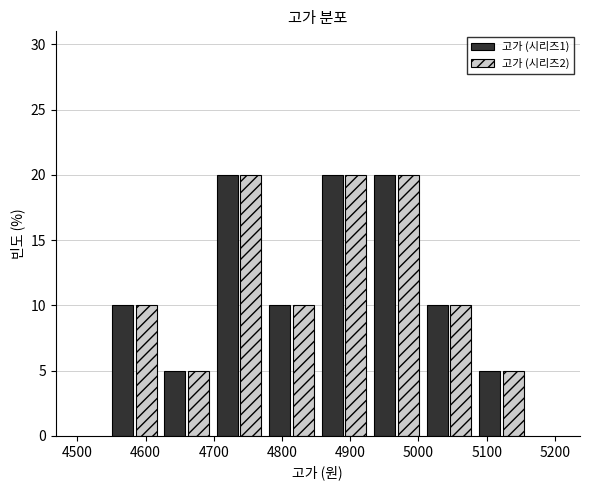

What is the height of the 고가 (시리즈2) bar covering 4930 to 5010 on the x-axis? Neither the bar edges nor the heights are printed on the chart, so give them approximately, as read against the axes.

20